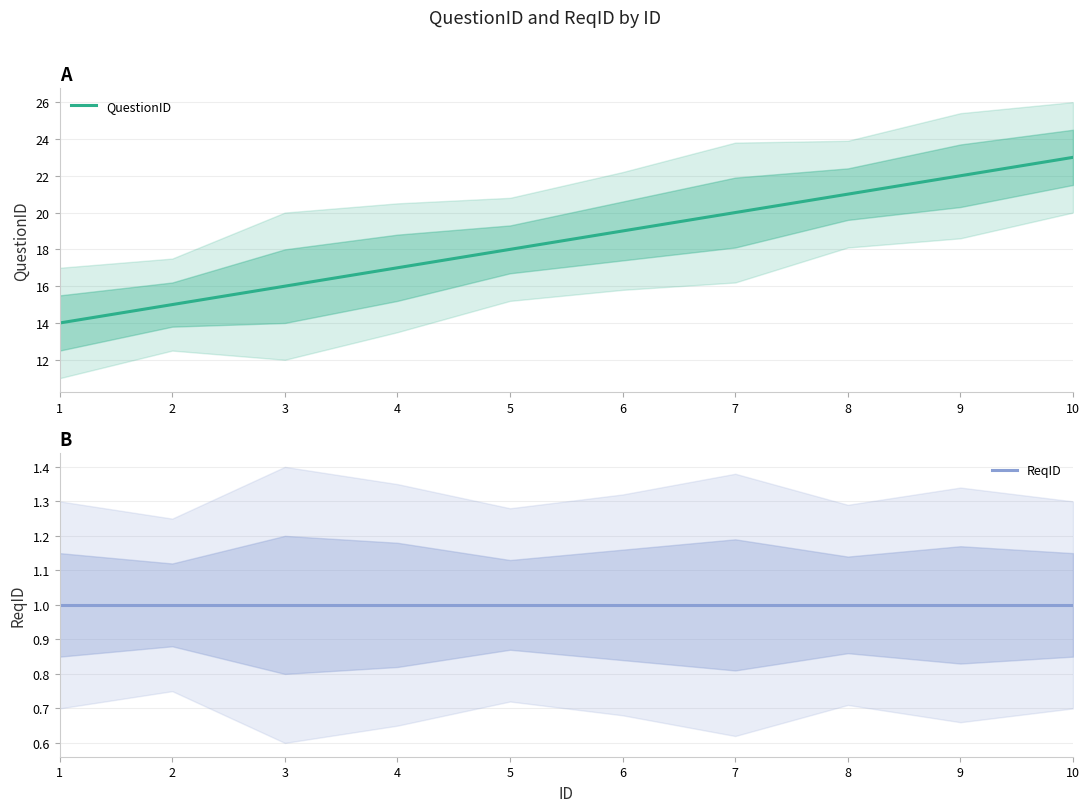

What is the average value of the ReqID series?

1